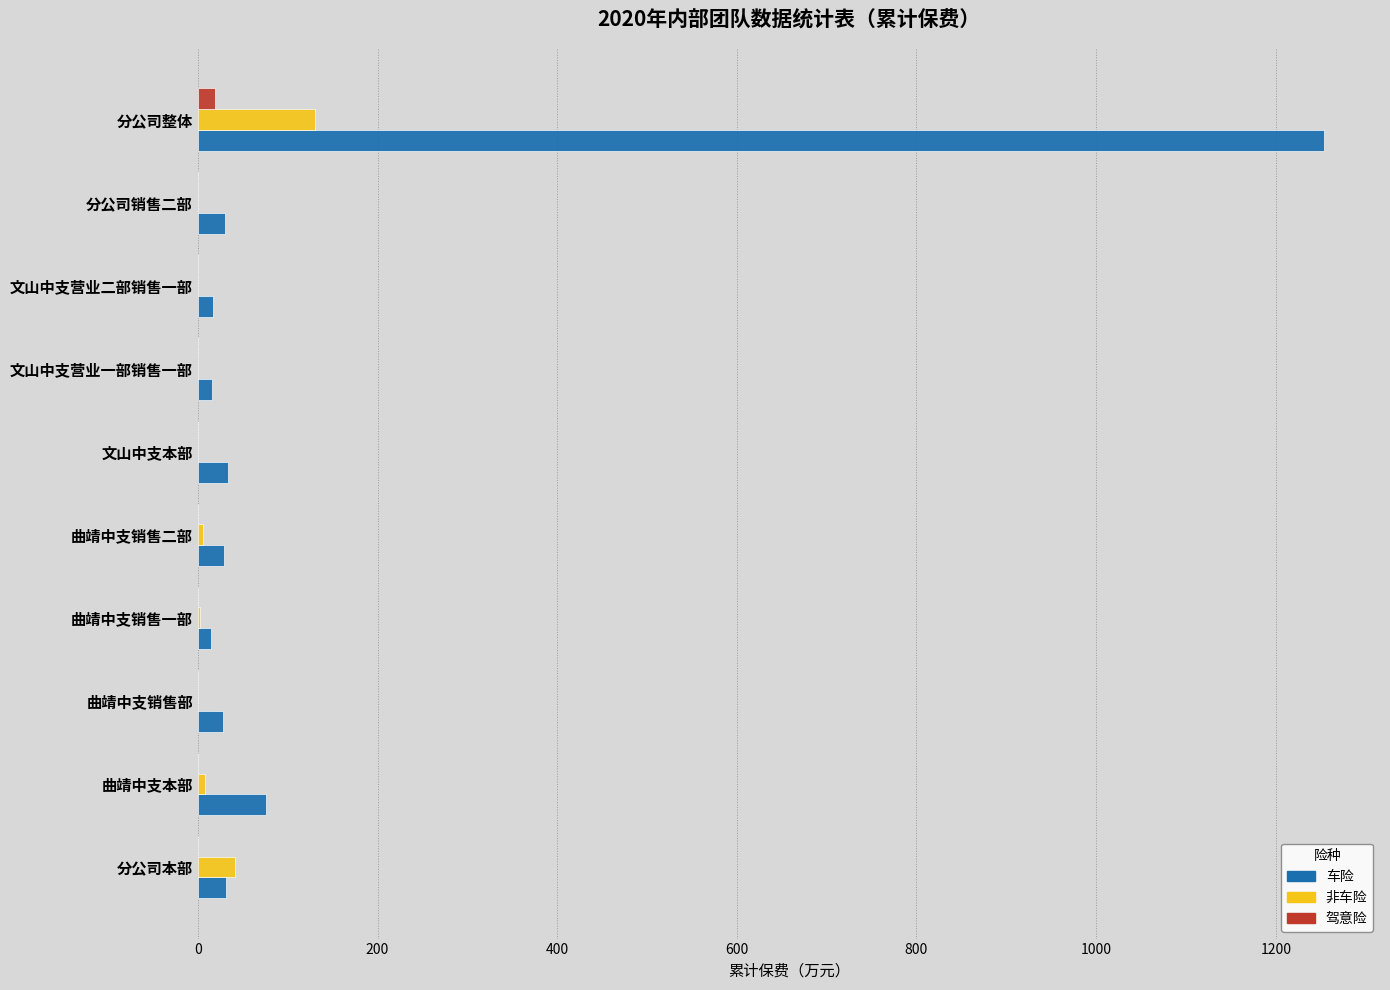

Is the value of 车险 at 曲靖中支本部 greater than the value of 非车险 at 曲靖中支销售部?

Yes